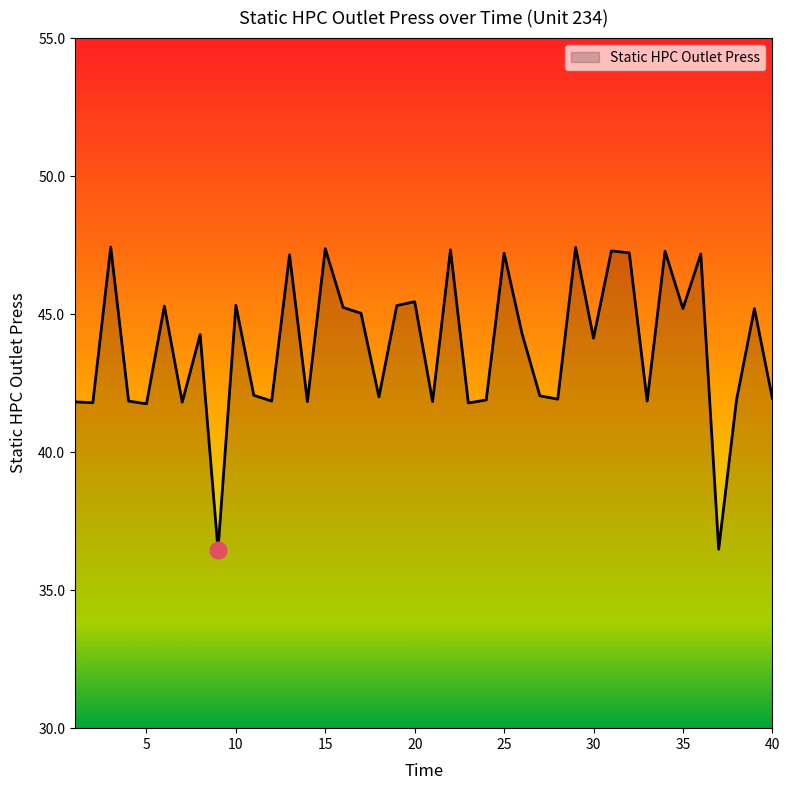

How many lines are shown in the chart?

1